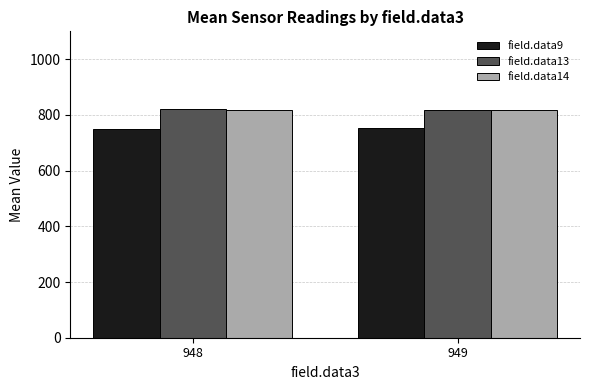

What is the sum of all field.data13 values?

1639.2